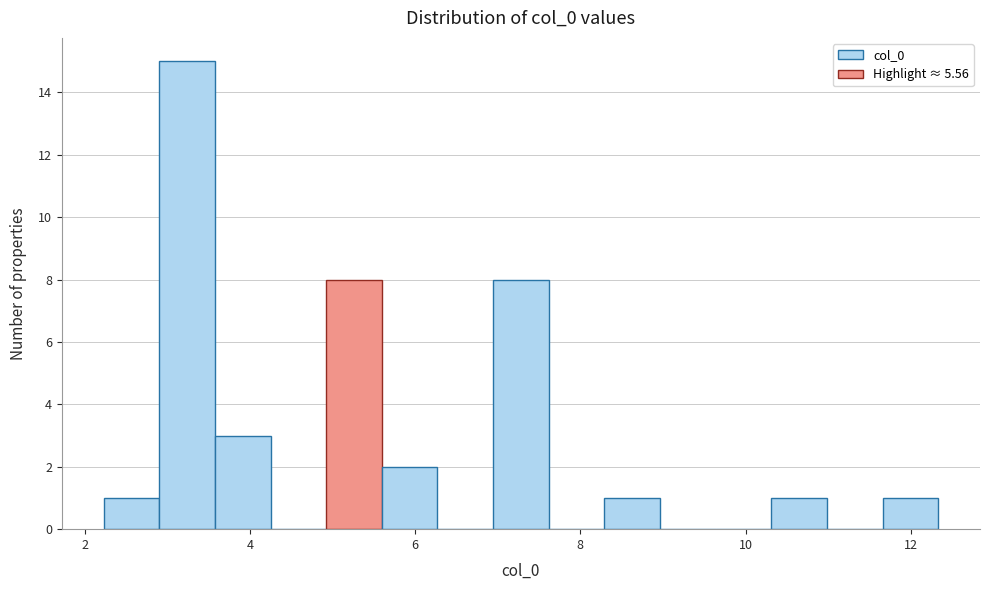

Read against the x-axis, roughly where is the centre of the tallest bar?

3.2